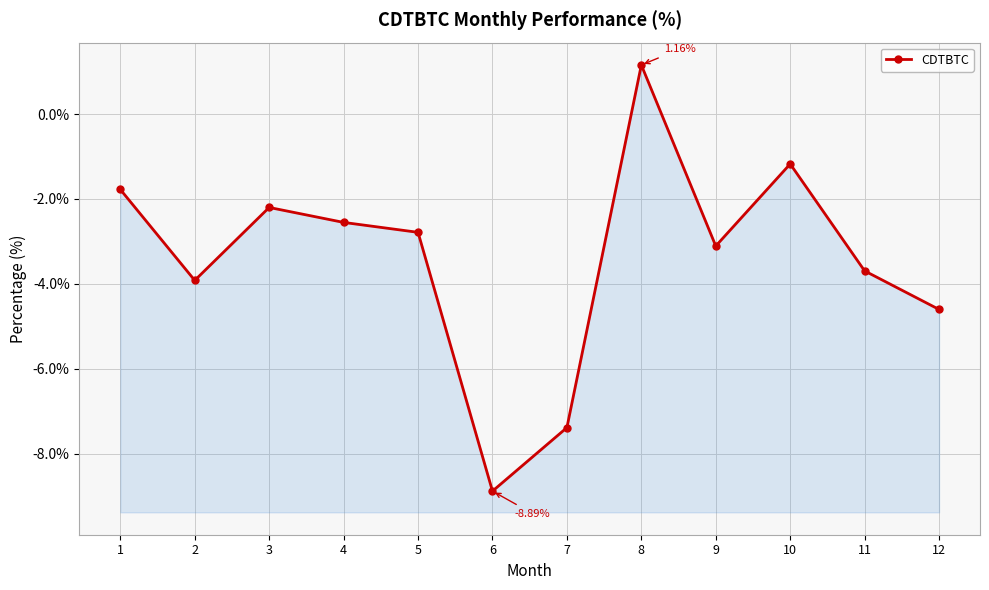

True or false: the data shows -1.7 at 12.

False